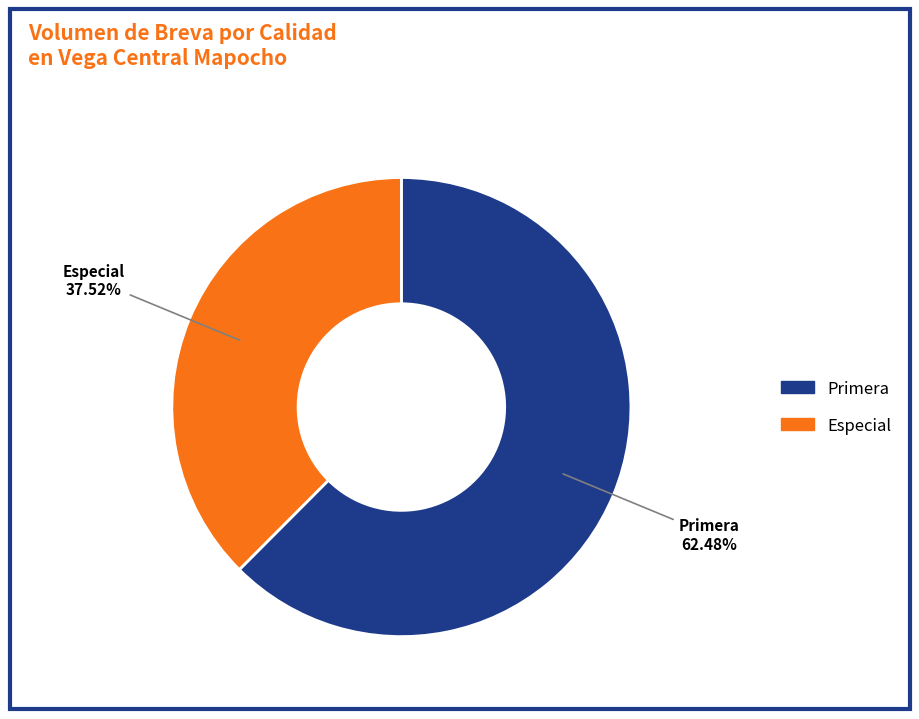

To the nearest percent, what is the average slice percentage?

50%